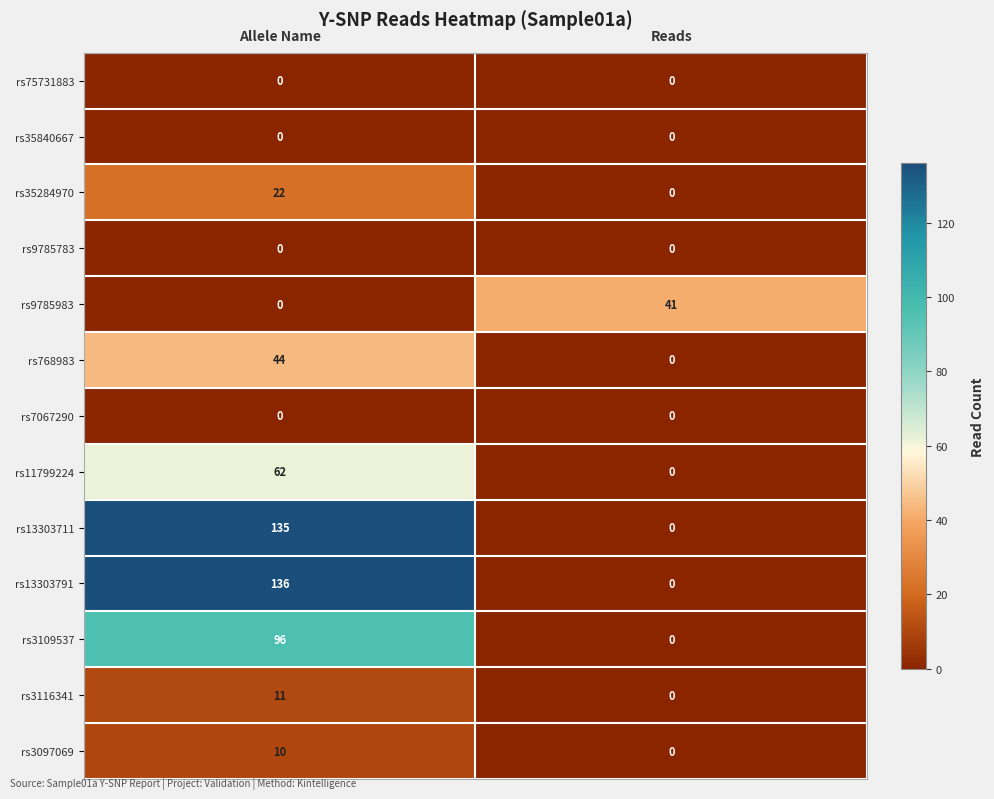

What is the greatest value displayed?

136